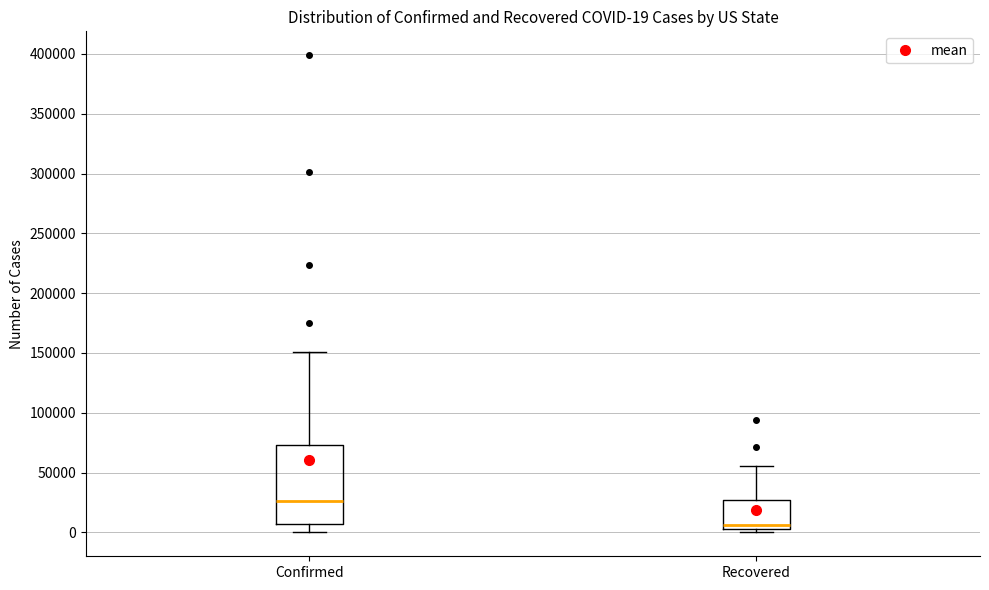

Which box has the highest median line?

Confirmed